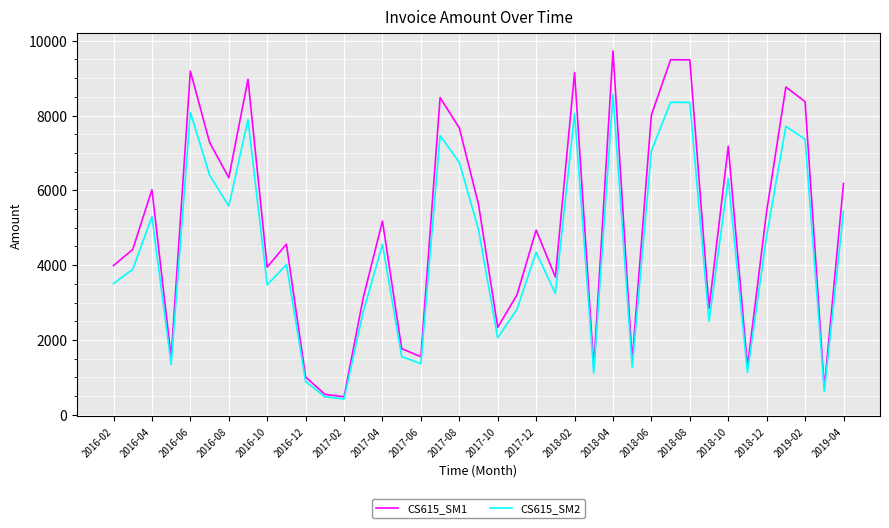

Does the chart display data point markers on the line(s)?

No